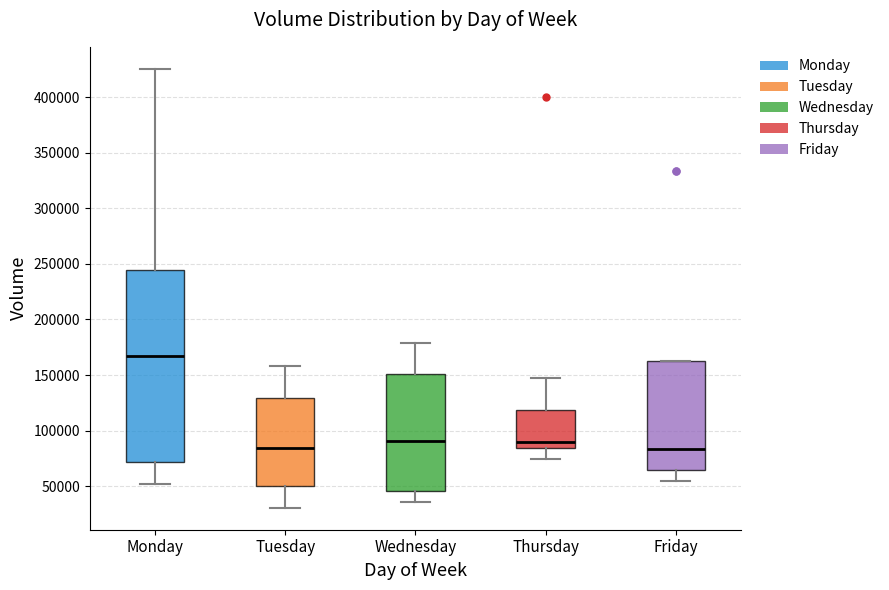

Which box is the tallest, from its lower edge to its upper edge?

Monday